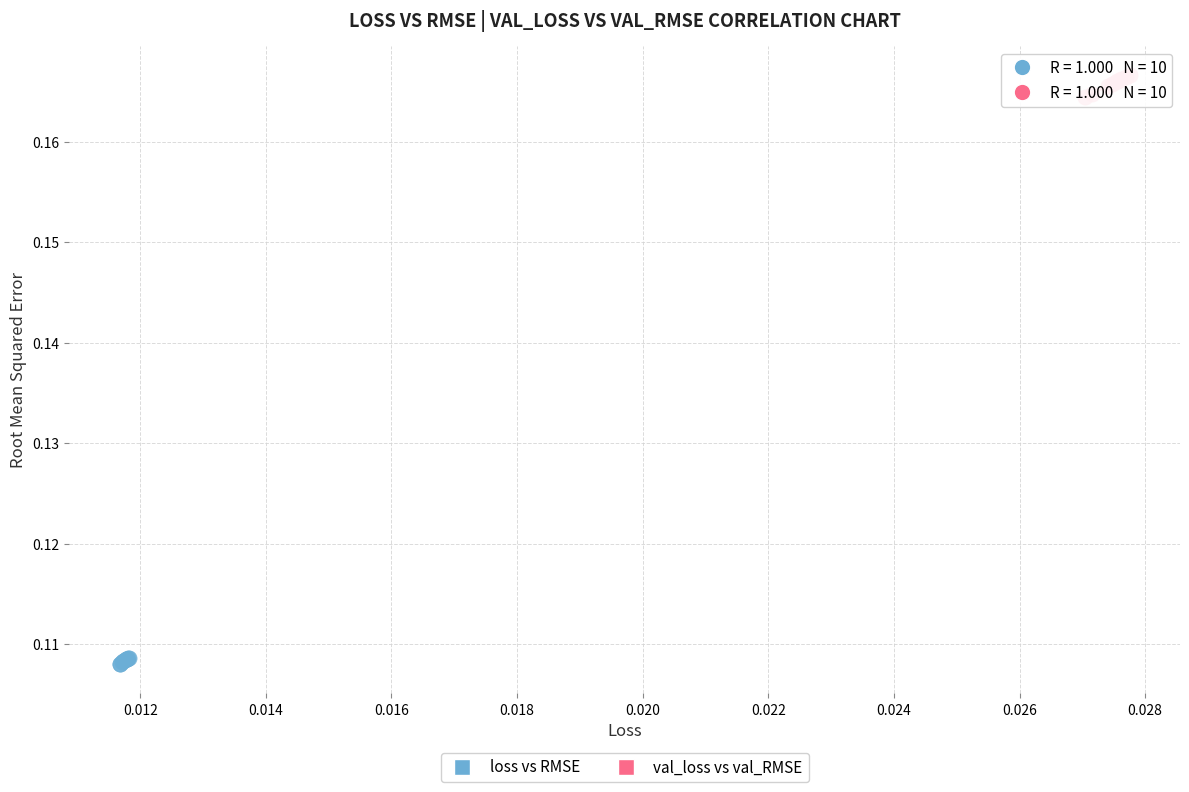

Which series reaches the minimum Y coordinate?

loss vs RMSE